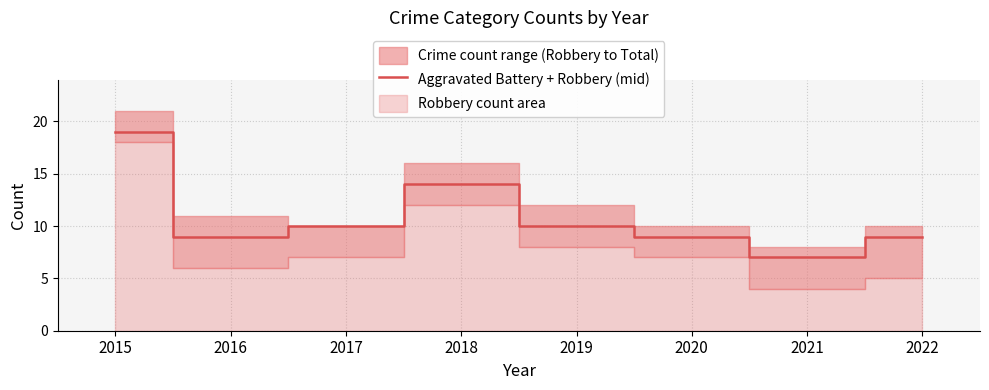

How many lines are shown in the chart?

1